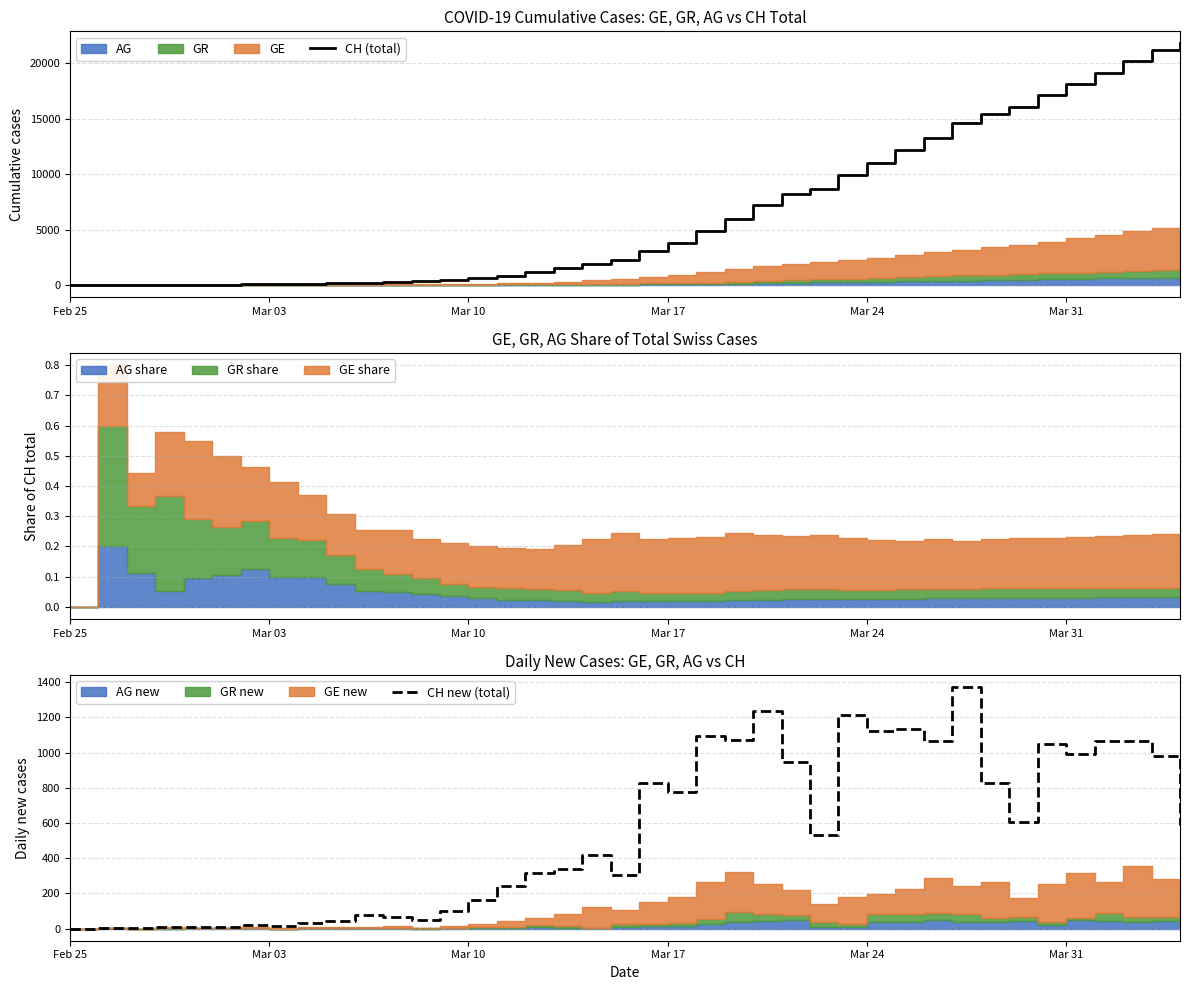

What is the maximum value for CH new (total)?

1373